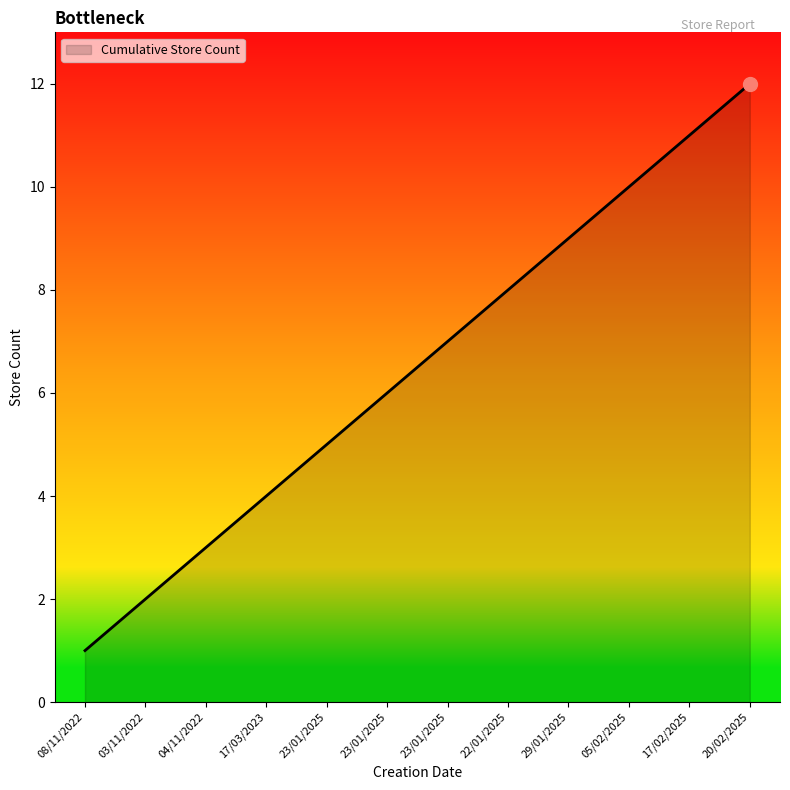

Does the chart have visible grid lines?

No